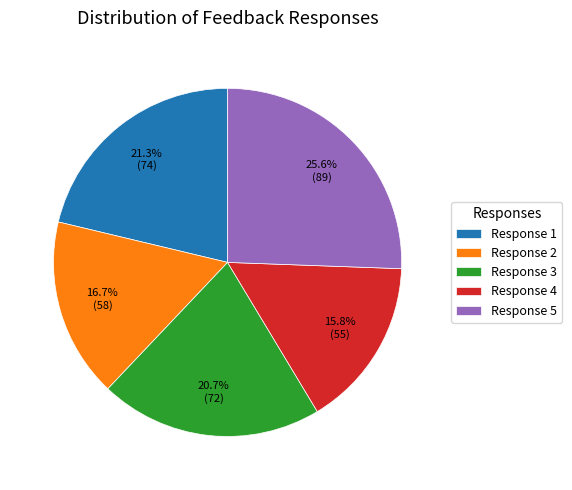

Which slice is the largest?

Response 5